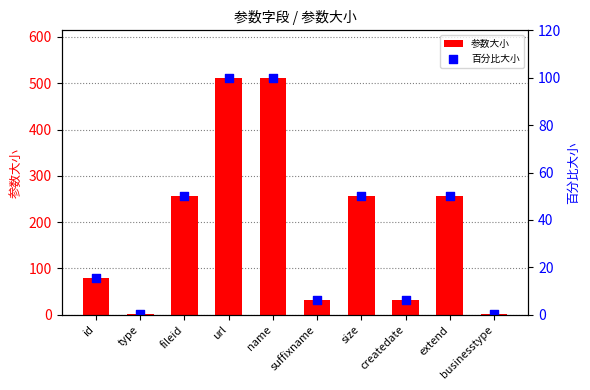

Which series contains the highest Y value?

参数大小